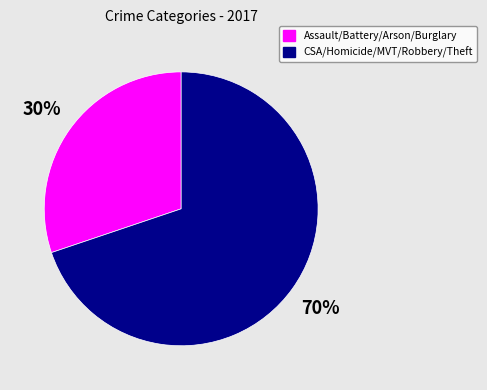

Does any single category account for the majority?

Yes